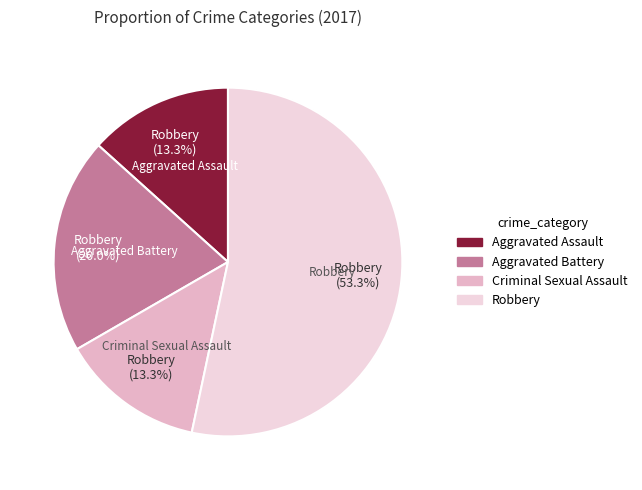

What percentage is NOT represented by Aggravated Assault?

86.7%